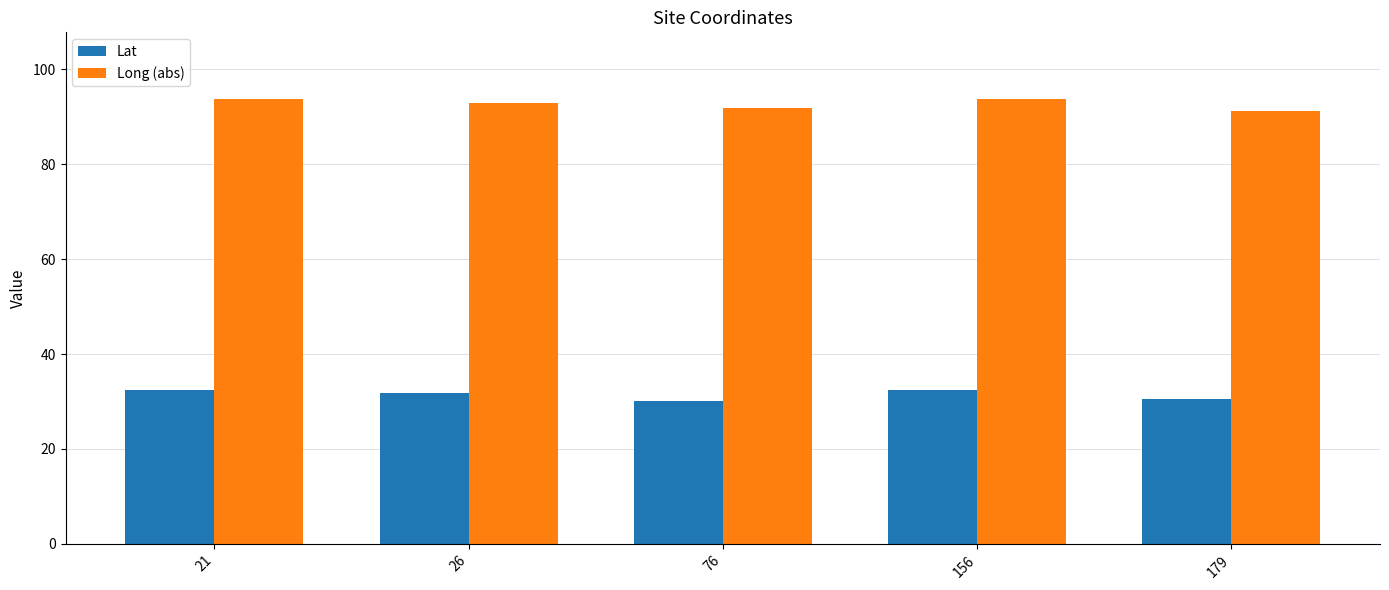

What value does the Lat series have at 21?

32.3